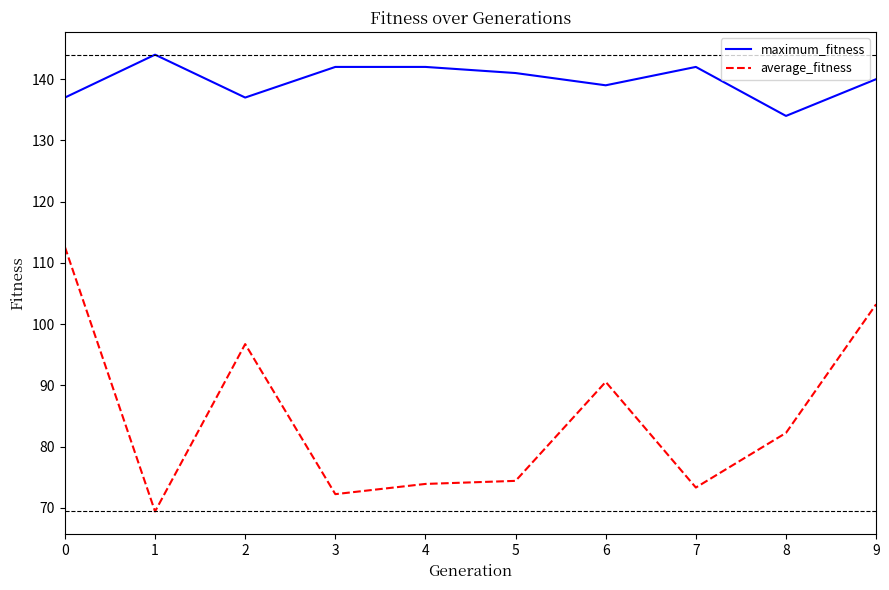

True or false: maximum_fitness and average_fitness intersect in this chart.

False